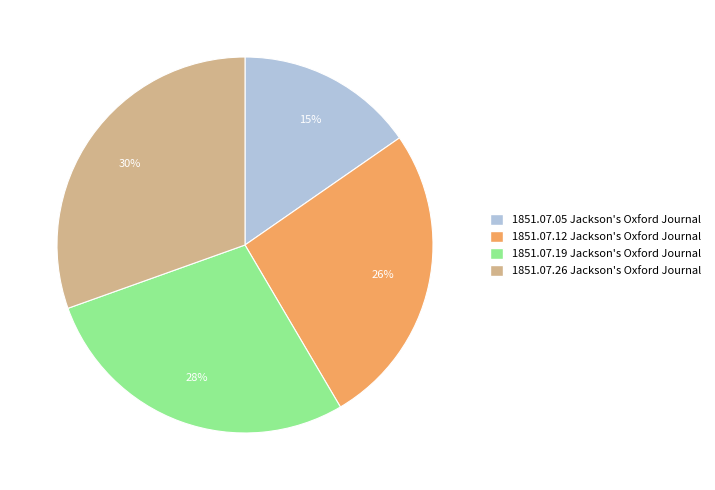

What percentage is the 1851.07.12 Jackson's Oxford Journal slice, to the nearest percent?

26%